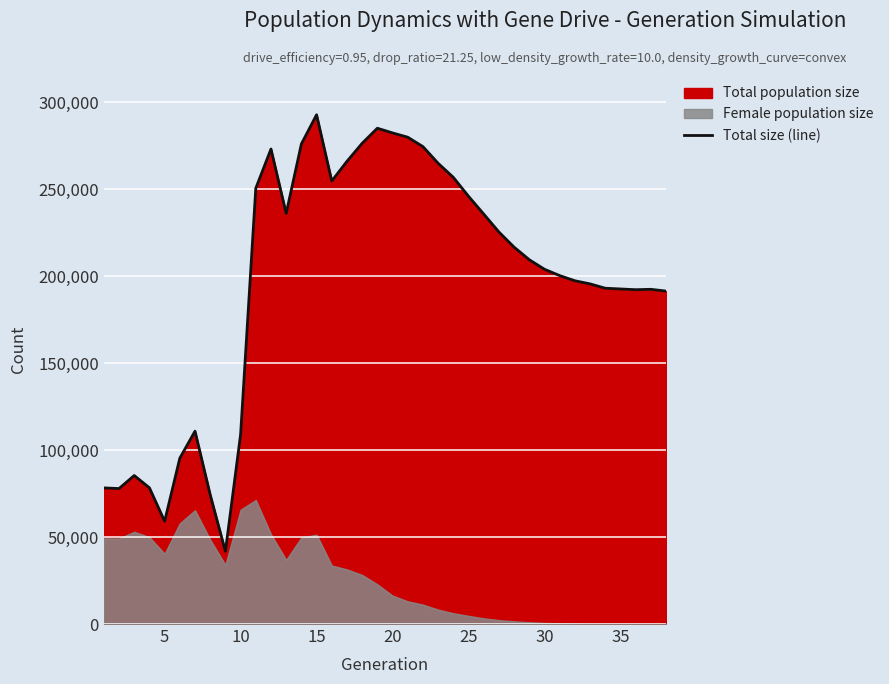

What is the lowest value of the Total size (line) series?

41776